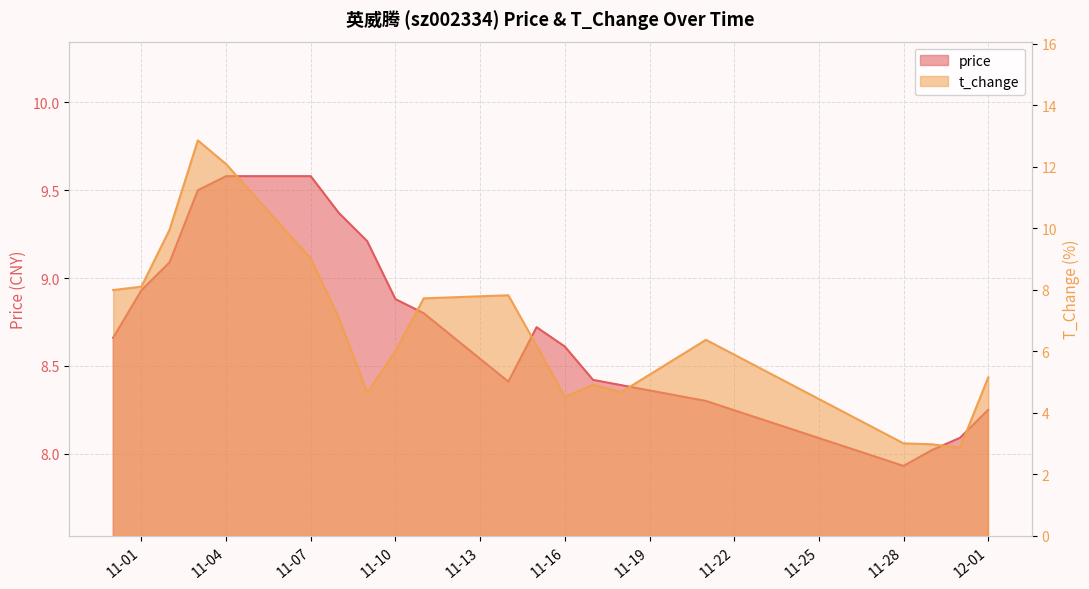

How many data points in t_change are above 6?

11